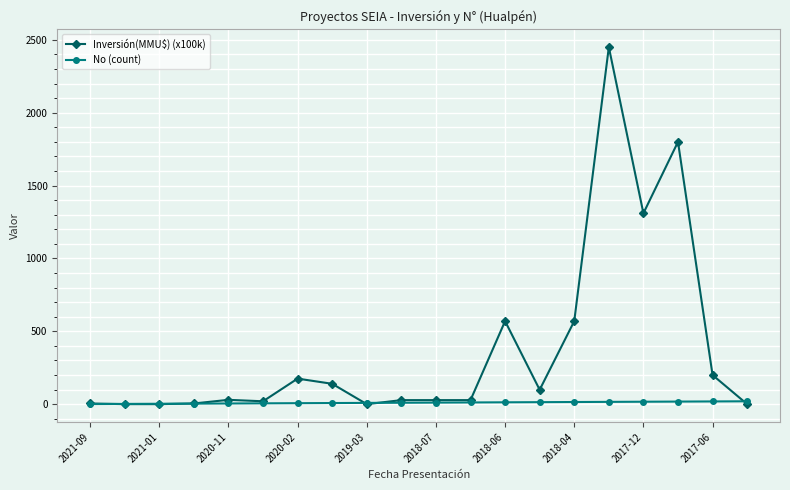

Which series has the largest total across all categories?

Inversión(MMU$) (x100k)